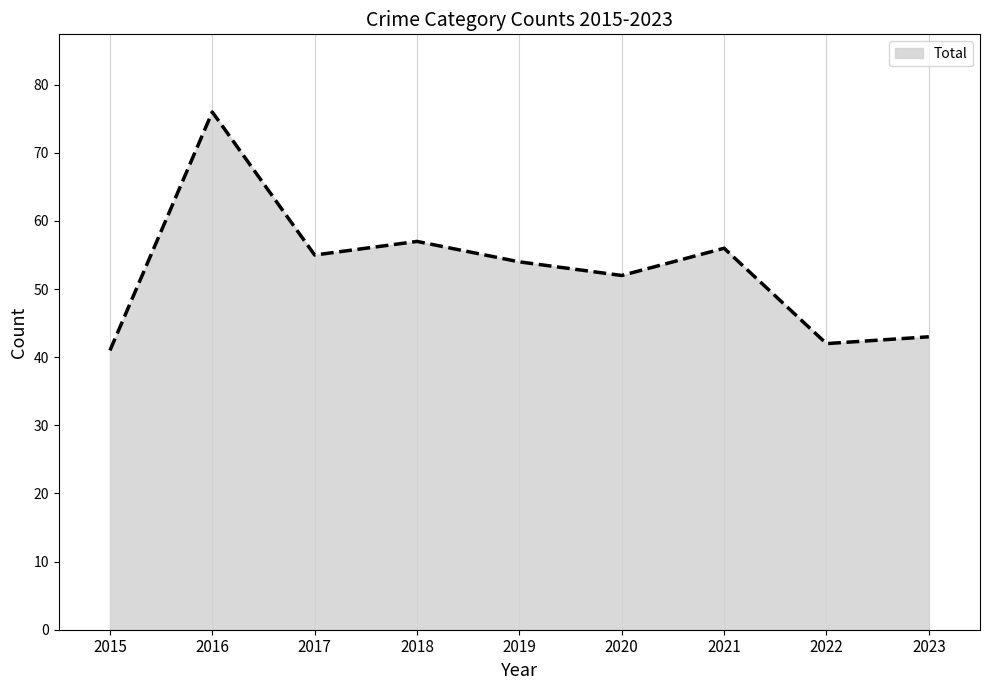

What is the maximum value shown in the chart?

76